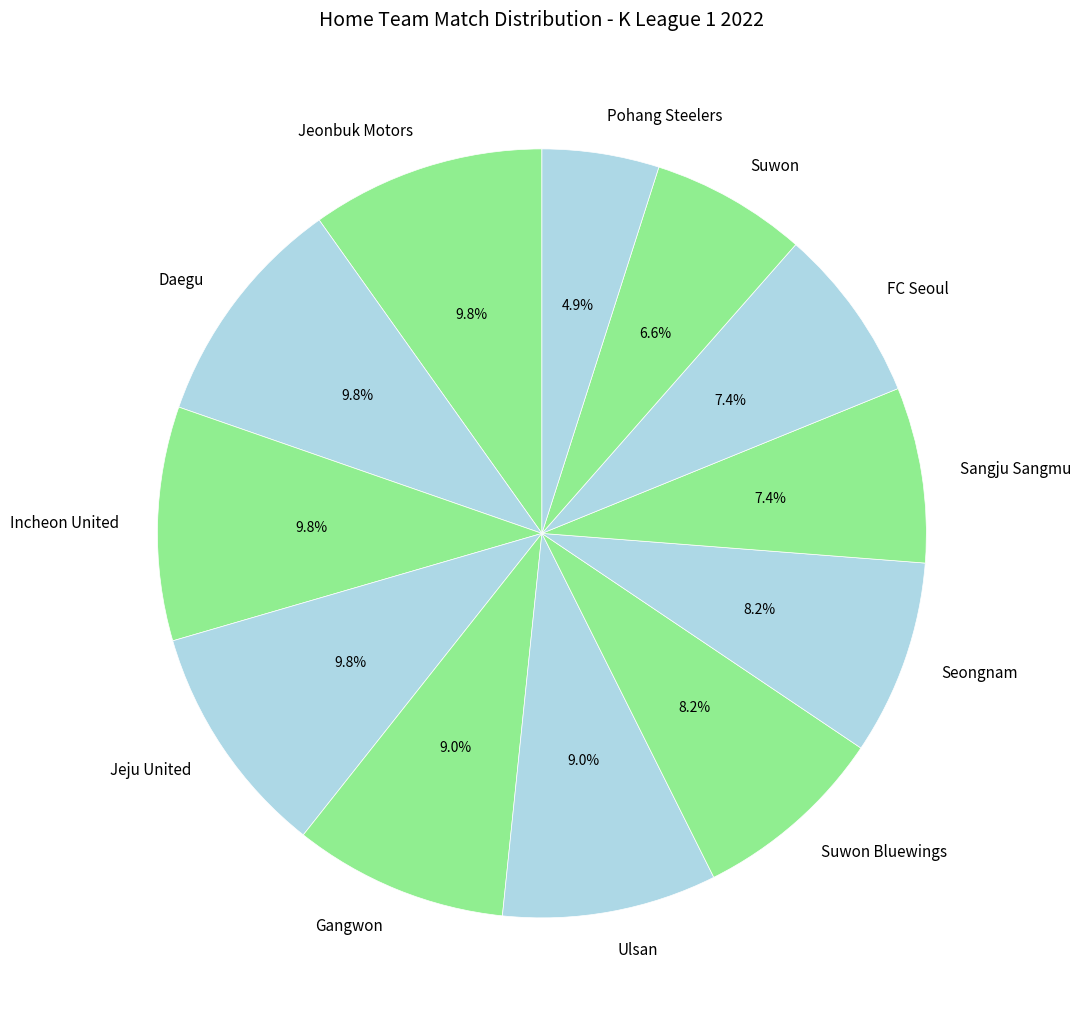

To the nearest percent, what percentage of the pie is Gangwon?

9%